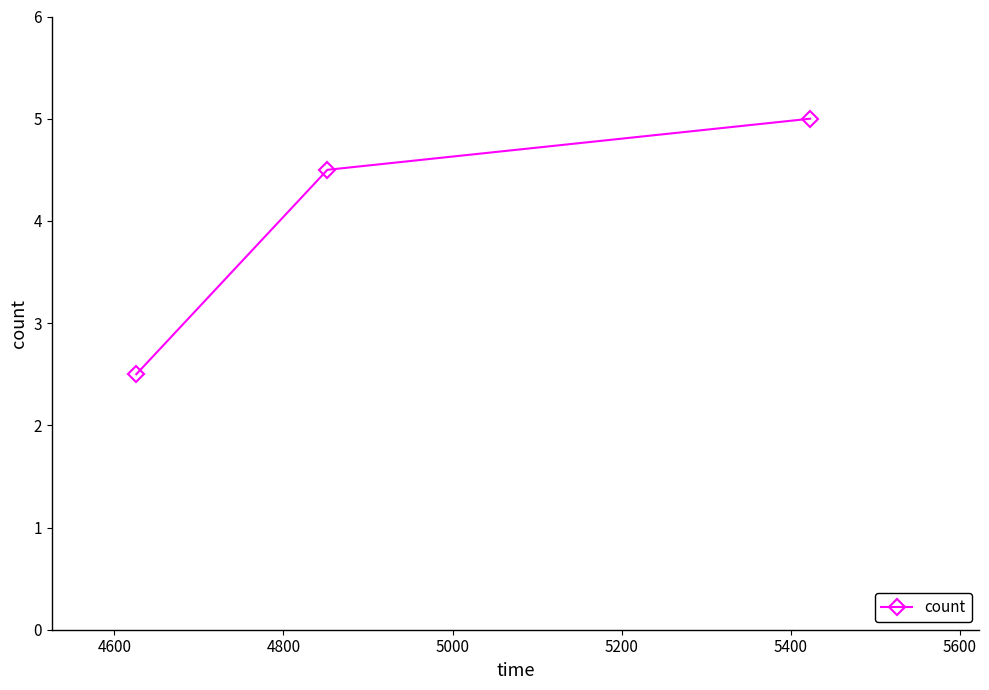

What is the difference between the maximum and second lowest values?

0.5